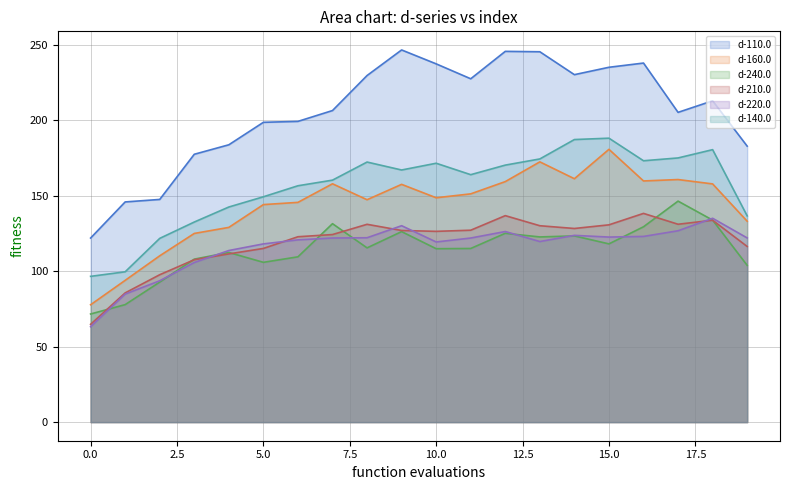

Which series changed the most between 0 and 19?

d-110.0